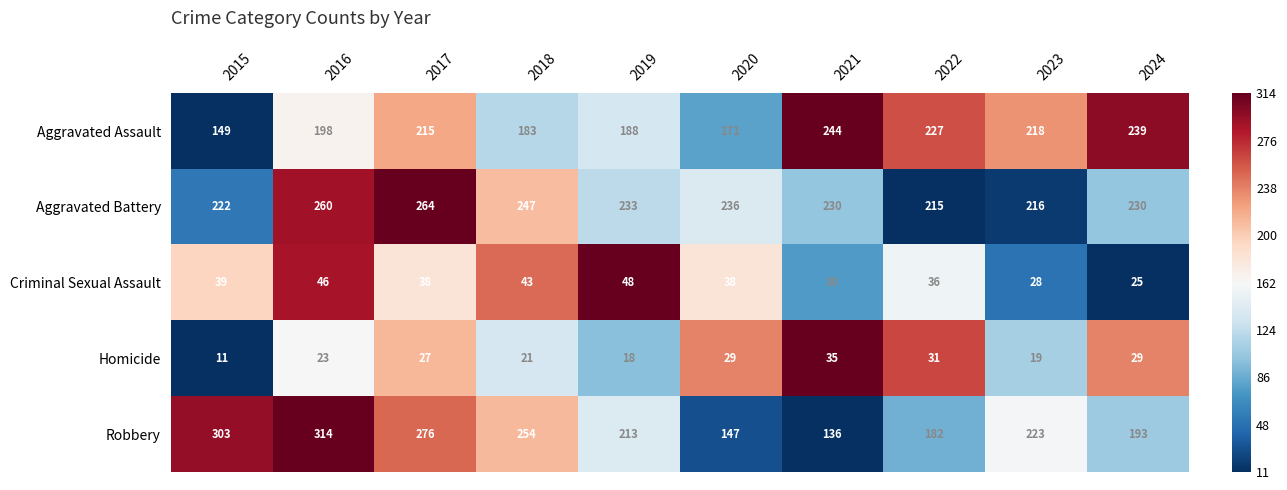

Between 2016 and 2024, which series saw the biggest shift?

Robbery